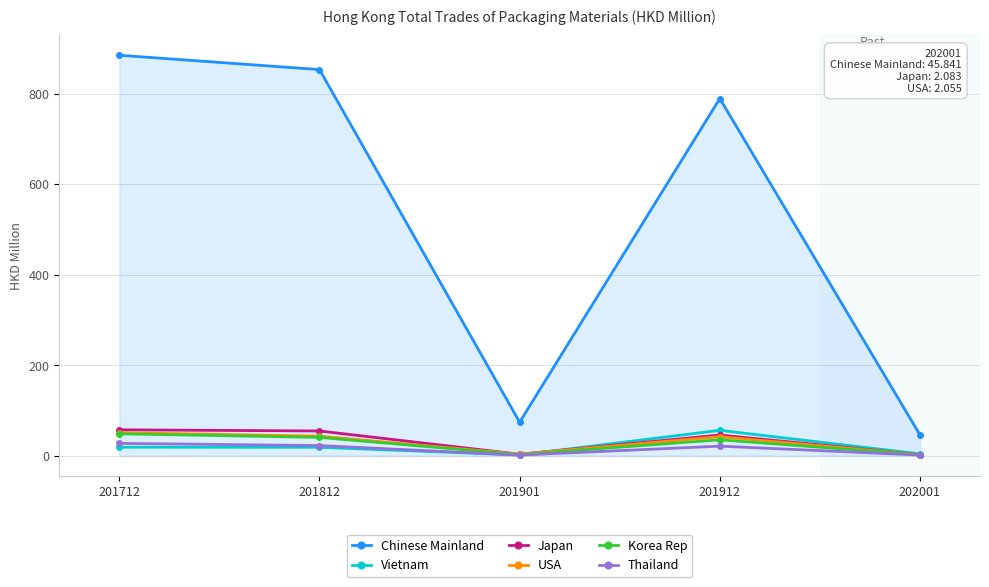

Is the value of USA at 202001 greater than the value of Thailand at 201812?

No